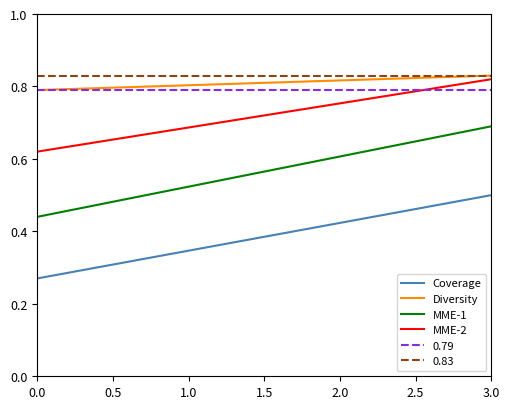

Which series has the widest spread of values?

MME-1